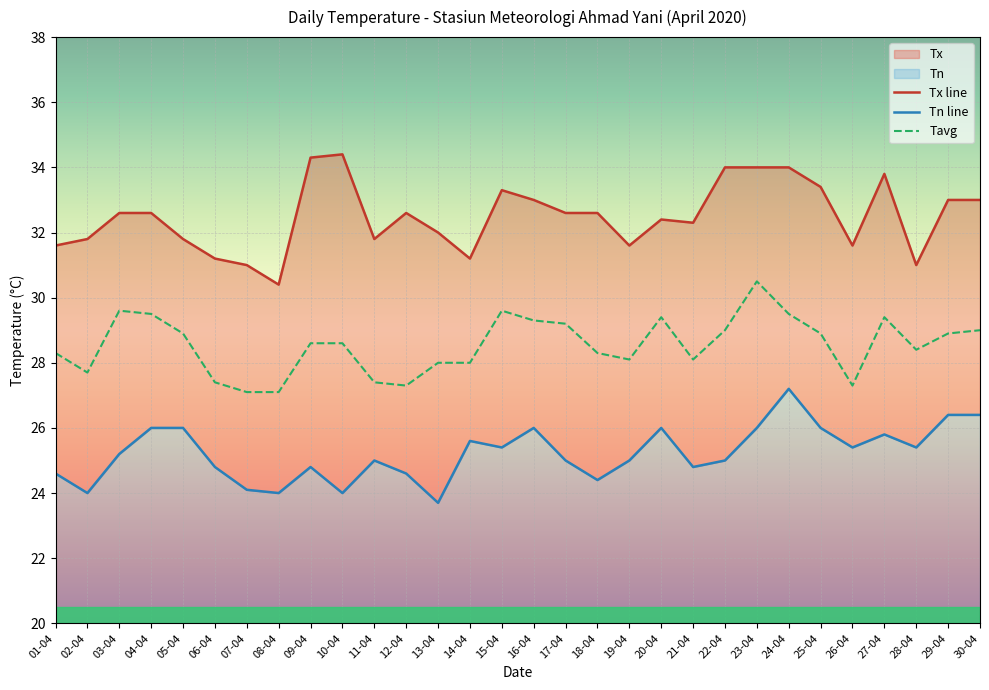

In Tn, how many points are higher than both neighbors (excluding endpoints)?

7